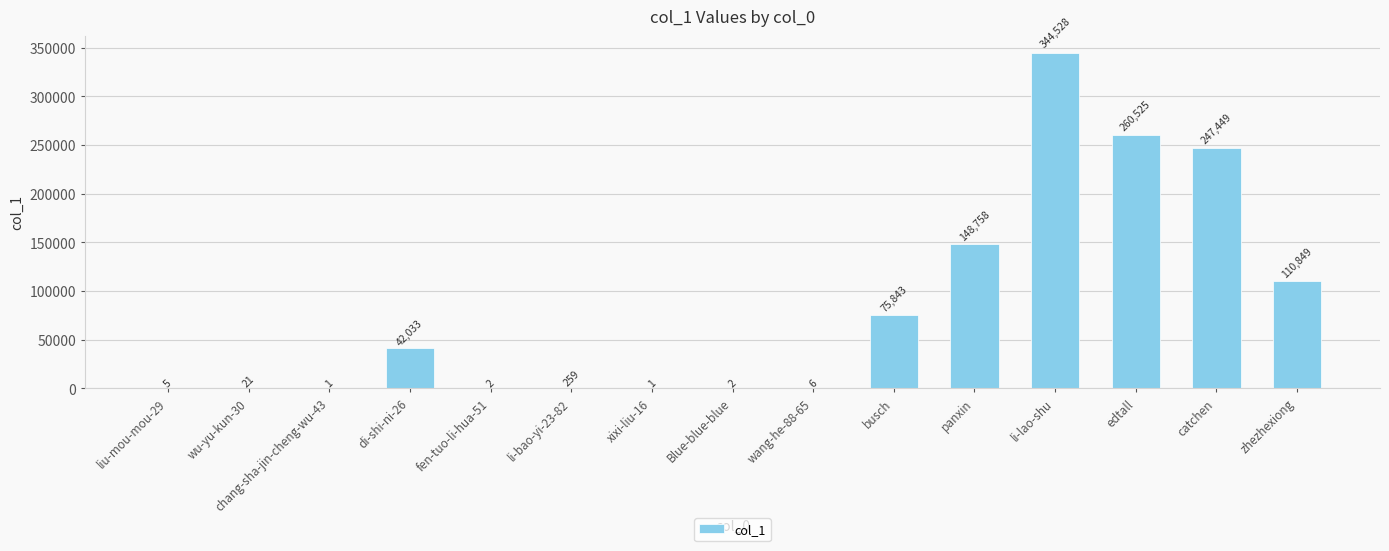

Reading left to right, extract all data points from this chart.

5	21	1	42033	2	259	1	2	6	75843	148758	344528	260525	247449	110849